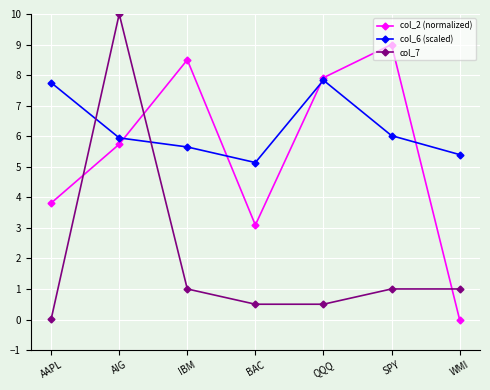

How many lines are shown in the chart?

3